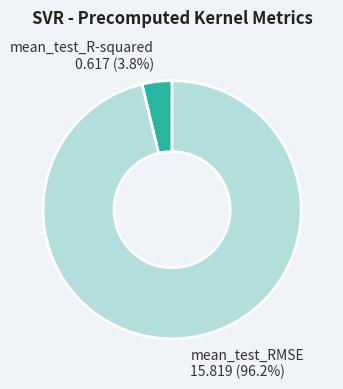

Which has a higher value, mean_test_RMSE or mean_test_R-squared?

mean_test_RMSE